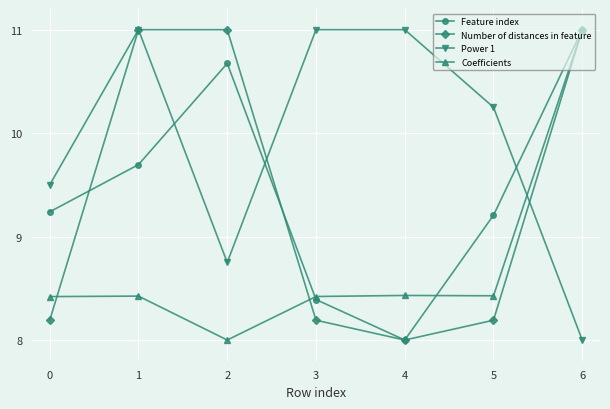

At 0, list the series in order from largest to smallest.

Power 1, Feature index, Coefficients, Number of distances in feature